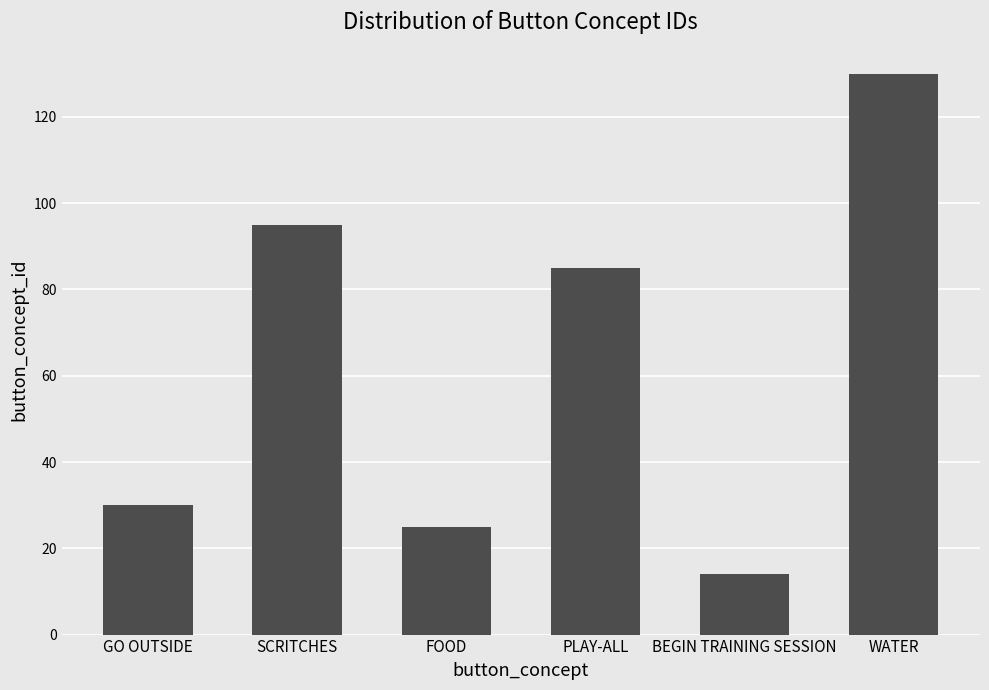

How many values are below 85?

3